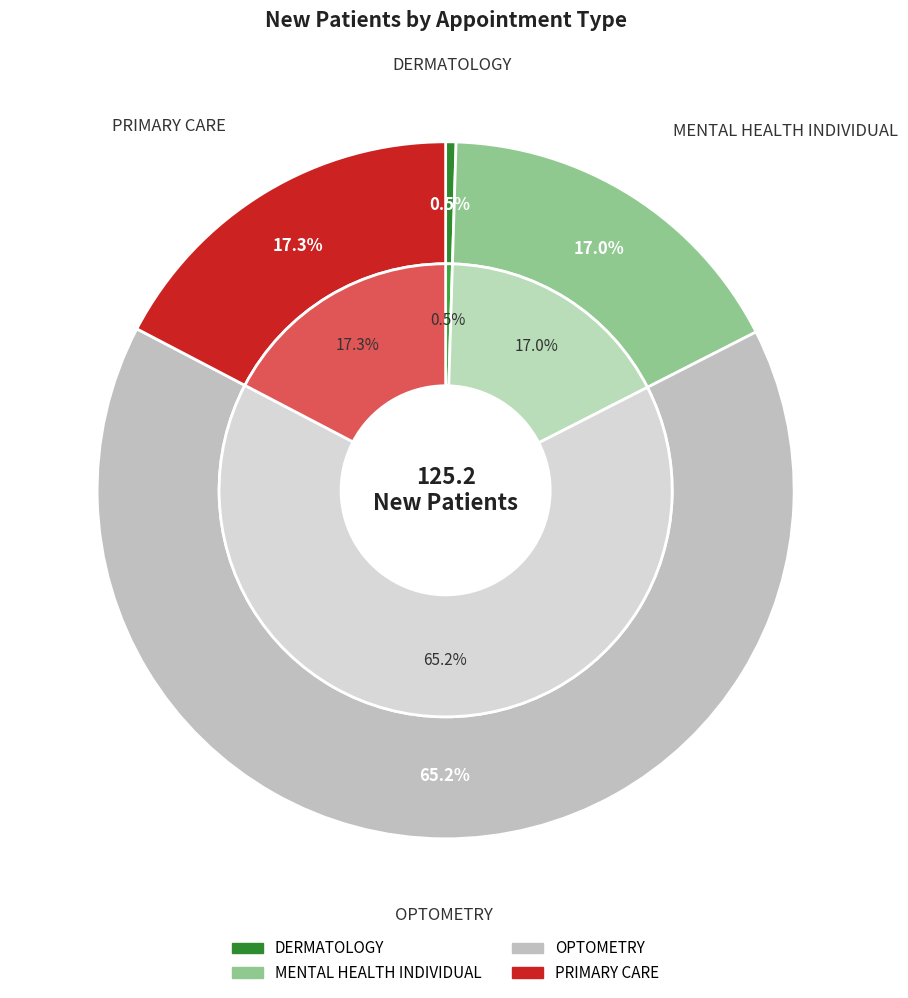

Which category has the biggest portion of the pie?

OPTOMETRY